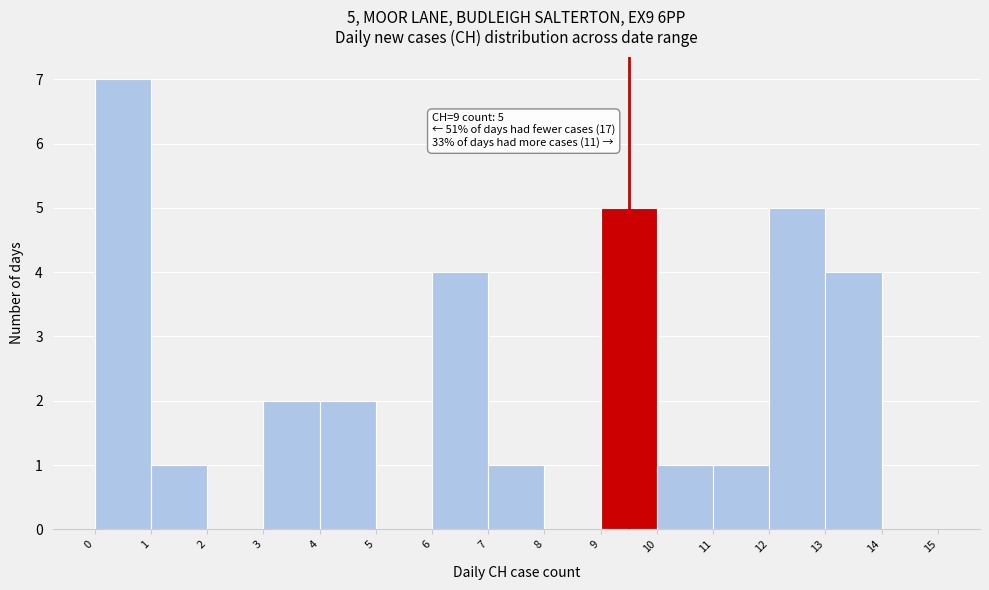

Which range on the x-axis has the tallest bar?

0 to 1